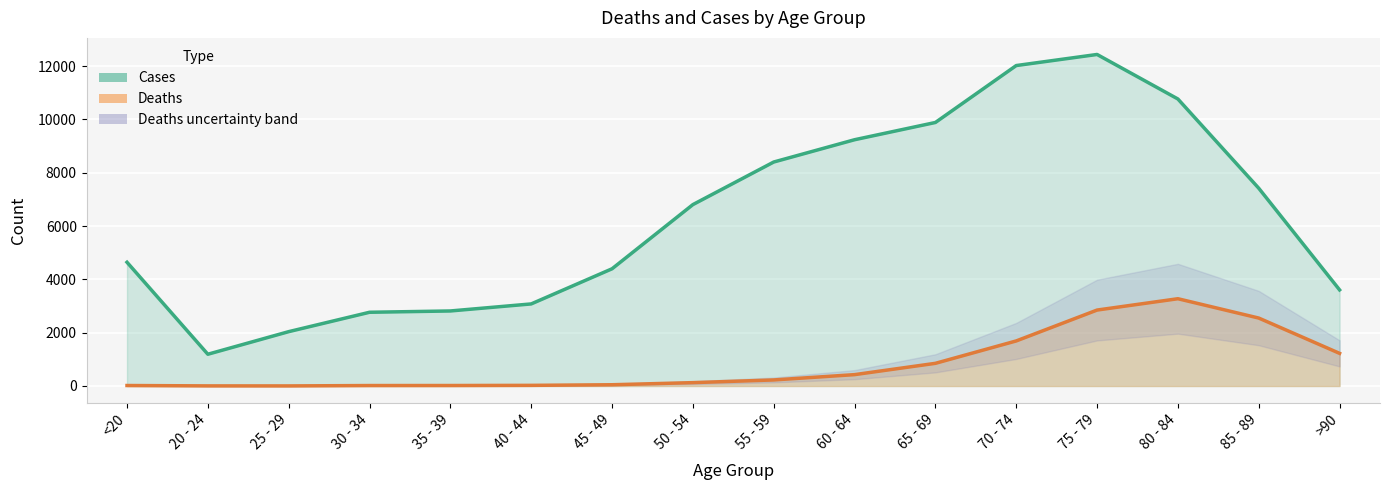

True or false: Cases (line) and Deaths (line) intersect in this chart.

False